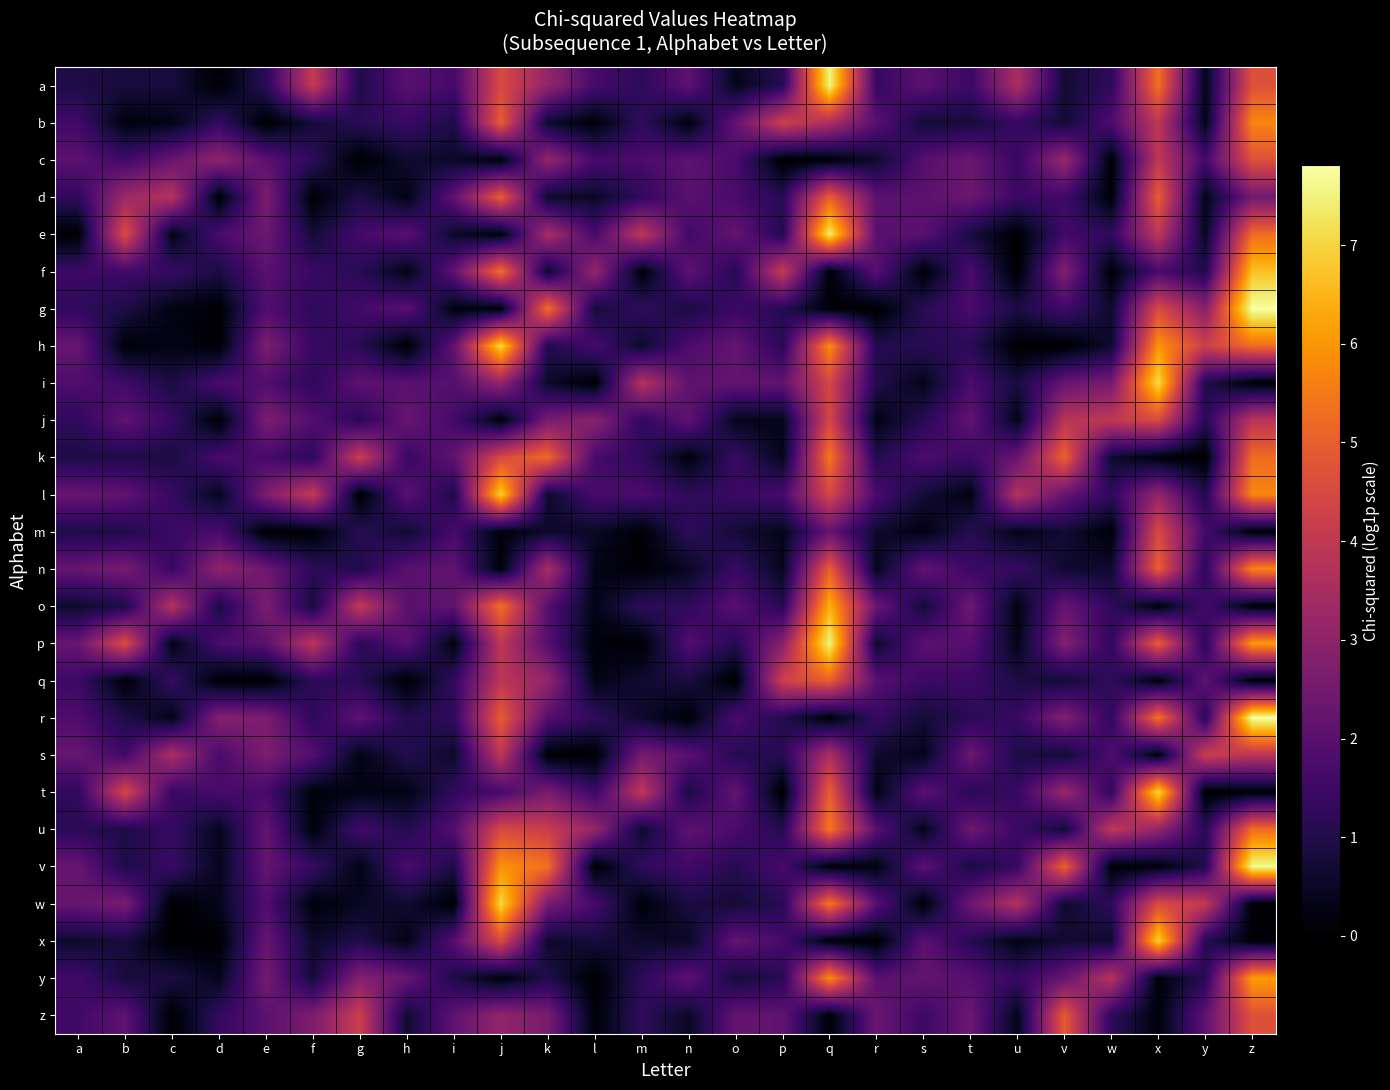

Reading left to right, what are all the values shown in this chart?

a: a=0.9	b=0.8	c=0.8	d=0.1	e=1.2	f=4.1	g=1.0	h=2.0	i=1.6	j=4.5	k=3.1	l=1.7	m=1.2	n=2.1	o=0.4	p=1.1	q=7.6	r=1.4	s=2.0	t=1.5	u=3.6	v=0.7	w=1.3	x=5.4	y=0.3	z=4.7
b: a=1.5	b=0.2	c=0.3	d=1.3	e=0.0	f=0.8	g=1.1	h=1.4	i=0.9	j=5.0	k=0.6	l=0.1	m=1.3	n=0.2	o=2.2	p=4.3	q=3.6	r=2.0	s=0.7	t=0.8	u=1.4	v=0.7	w=1.8	x=3.9	y=0.3	z=5.7
c: a=2.1	b=1.5	c=2.3	d=3.0	e=2.0	f=1.2	g=0.0	h=0.7	i=0.6	j=0.1	k=3.1	l=1.7	m=1.7	n=2.1	o=1.7	p=0.0	q=0.1	r=0.6	s=1.9	t=2.4	u=1.4	v=3.2	w=0.1	x=3.9	y=1.6	z=4.7
d: a=1.3	b=3.3	c=3.7	d=0.1	e=2.7	f=0.1	g=1.0	h=0.3	i=2.1	j=5.0	k=0.6	l=0.5	m=1.3	n=2.0	o=1.7	p=1.1	q=5.0	r=2.1	s=2.0	t=2.4	u=1.4	v=1.6	w=0.1	x=5.0	y=0.3	z=2.5
e: a=0.0	b=4.6	c=0.3	d=1.7	e=2.4	f=0.8	g=1.6	h=2.0	i=0.6	j=0.1	k=3.5	l=1.7	m=4.0	n=1.5	o=2.2	p=1.1	q=7.4	r=2.0	s=2.0	t=0.9	u=0.0	v=1.6	w=1.3	x=3.9	y=0.5	z=5.3
f: a=1.5	b=1.5	c=1.4	d=0.9	e=2.0	f=1.4	g=1.1	h=0.3	i=2.1	j=5.4	k=0.6	l=3.1	m=0.1	n=2.1	o=1.1	p=4.1	q=0.1	r=2.0	s=0.1	t=1.7	u=0.0	v=2.8	w=0.1	x=1.7	y=1.0	z=6.7
g: a=1.3	b=0.9	c=0.3	d=0.1	e=1.8	f=1.2	g=1.6	h=2.0	i=0.2	j=0.1	k=5.4	l=0.8	m=1.3	n=0.9	o=1.4	p=1.1	q=0.1	r=0.0	s=1.1	t=1.7	u=0.9	v=1.6	w=0.6	x=4.5	y=2.9	z=7.8
h: a=2.3	b=0.1	c=0.3	d=0.0	e=2.7	f=1.4	g=1.1	h=0.0	i=2.1	j=7.1	k=1.0	l=1.7	m=0.6	n=1.8	o=2.2	p=1.1	q=5.8	r=1.0	s=1.1	t=1.2	u=0.0	v=0.0	w=0.6	x=6.0	y=4.2	z=5.3
i: a=1.8	b=1.5	c=0.9	d=1.7	e=1.8	f=1.2	g=2.1	h=2.0	i=1.9	j=3.1	k=0.6	l=0.0	m=3.8	n=2.1	o=2.2	p=2.2	q=4.4	r=1.0	s=0.4	t=1.7	u=0.8	v=2.2	w=2.6	x=7.1	y=1.0	z=0.1
j: a=1.3	b=2.1	c=1.4	d=0.0	e=2.7	f=1.9	g=1.1	h=2.3	i=1.6	j=0.1	k=2.6	l=2.9	m=1.3	n=2.1	o=0.4	p=0.4	q=4.4	r=0.3	s=1.1	t=2.2	u=0.3	v=3.9	w=4.0	x=4.5	y=1.1	z=3.9
k: a=0.9	b=0.9	c=0.9	d=1.7	e=1.6	f=1.2	g=4.2	h=1.4	i=2.1	j=4.5	k=5.2	l=1.7	m=1.3	n=0.2	o=1.4	p=0.4	q=5.5	r=1.0	s=1.8	t=1.5	u=2.3	v=5.1	w=0.6	x=0.1	y=0.0	z=5.3
l: a=2.3	b=2.1	c=1.4	d=0.4	e=2.7	f=4.1	g=0.0	h=2.0	i=0.9	j=6.9	k=0.6	l=1.7	m=1.7	n=1.2	o=1.4	p=1.7	q=4.4	r=1.7	s=0.7	t=0.2	u=3.8	v=2.2	w=1.3	x=3.1	y=1.0	z=5.7
m: a=0.9	b=0.9	c=1.4	d=1.7	e=0.0	f=0.1	g=1.1	h=0.7	i=1.7	j=0.1	k=0.6	l=0.5	m=0.1	n=1.2	o=0.7	p=0.4	q=2.2	r=0.6	s=0.2	t=1.1	u=0.3	v=0.7	w=0.1	x=4.5	y=1.6	z=0.1
n: a=2.3	b=2.6	c=1.4	d=3.0	e=2.4	f=1.2	g=1.0	h=2.0	i=2.1	j=0.1	k=3.5	l=0.3	m=0.1	n=0.5	o=1.4	p=0.4	q=5.0	r=0.4	s=2.2	t=1.5	u=1.4	v=0.6	w=0.6	x=5.0	y=1.1	z=5.7
o: a=0.6	b=0.9	c=3.7	d=0.9	e=2.7	f=0.8	g=4.0	h=2.0	i=2.1	j=5.4	k=1.9	l=0.3	m=1.2	n=1.2	o=2.0	p=1.1	q=6.4	r=2.3	s=0.7	t=2.4	u=0.3	v=2.2	w=1.3	x=0.1	y=1.6	z=0.1
p: a=2.3	b=4.6	c=0.3	d=1.7	e=2.0	f=3.9	g=1.1	h=2.0	i=0.2	j=3.9	k=1.9	l=0.1	m=0.1	n=1.8	o=1.1	p=2.9	q=7.6	r=0.6	s=2.0	t=1.9	u=0.3	v=2.8	w=1.3	x=5.0	y=1.1	z=6.1
q: a=1.5	b=0.1	c=1.4	d=0.1	e=0.0	f=1.2	g=1.1	h=0.0	i=1.3	j=3.9	k=3.1	l=0.3	m=0.7	n=0.9	o=0.0	p=4.3	q=5.0	r=2.0	s=1.5	t=1.5	u=0.9	v=0.7	w=1.3	x=0.1	y=2.1	z=0.1
r: a=1.8	b=0.9	c=0.3	d=2.8	e=2.7	f=1.2	g=2.1	h=1.0	i=1.3	j=5.0	k=1.9	l=1.3	m=0.6	n=0.1	o=1.7	p=1.1	q=0.1	r=1.4	s=0.7	t=1.2	u=1.4	v=2.8	w=1.3	x=5.4	y=1.1	z=7.8
s: a=2.3	b=1.5	c=3.6	d=1.7	e=2.7	f=1.9	g=0.3	h=1.0	i=0.6	j=3.9	k=0.0	l=0.0	m=2.5	n=2.0	o=1.1	p=1.1	q=3.6	r=0.6	s=0.4	t=2.4	u=0.9	v=0.7	w=1.8	x=0.1	y=4.2	z=3.9
t: a=1.3	b=4.4	c=1.4	d=1.7	e=1.6	f=0.2	g=0.3	h=0.3	i=1.3	j=1.7	k=2.6	l=1.5	m=4.0	n=0.9	o=2.2	p=0.0	q=5.0	r=0.3	s=2.0	t=1.2	u=1.4	v=3.2	w=1.3	x=7.1	y=0.0	z=0.1
u: a=1.2	b=0.9	c=1.4	d=0.4	e=2.2	f=0.2	g=1.6	h=1.0	i=1.9	j=4.5	k=4.2	l=3.1	m=0.6	n=2.1	o=1.7	p=1.1	q=5.5	r=2.0	s=0.4	t=2.4	u=1.4	v=0.7	w=4.0	x=3.1	y=1.1	z=5.3
v: a=2.3	b=0.9	c=1.4	d=0.4	e=2.2	f=1.4	g=0.3	h=1.7	i=0.9	j=5.9	k=5.4	l=0.0	m=1.3	n=1.5	o=1.1	p=1.7	q=0.1	r=0.3	s=2.0	t=0.9	u=1.4	v=5.1	w=0.1	x=0.1	y=1.0	z=7.7
w: a=2.3	b=2.6	c=0.0	d=0.4	e=1.8	f=0.2	g=0.5	h=0.7	i=0.0	j=7.1	k=2.6	l=1.7	m=0.1	n=0.9	o=0.7	p=1.1	q=5.5	r=2.0	s=0.1	t=2.4	u=3.8	v=0.6	w=1.3	x=4.5	y=4.1	z=0.1
x: a=0.6	b=0.8	c=0.0	d=0.0	e=2.2	f=0.6	g=1.0	h=0.3	i=1.9	j=4.5	k=0.6	l=0.8	m=0.6	n=0.5	o=2.2	p=1.7	q=0.1	r=0.0	s=2.0	t=1.1	u=0.3	v=0.7	w=0.6	x=6.9	y=1.1	z=0.1
y: a=1.5	b=0.8	c=0.9	d=0.4	e=2.5	f=0.8	g=2.8	h=2.3	i=0.9	j=0.1	k=1.0	l=0.0	m=1.2	n=2.1	o=0.7	p=1.1	q=5.8	r=2.0	s=2.2	t=1.9	u=1.4	v=2.2	w=3.8	x=0.1	y=1.1	z=6.1
z: a=1.5	b=2.1	c=0.0	d=1.3	e=2.0	f=2.7	g=4.2	h=0.7	i=2.1	j=3.1	k=2.6	l=0.1	m=1.3	n=0.5	o=2.2	p=2.2	q=0.1	r=2.3	s=1.5	t=2.4	u=0.3	v=4.9	w=1.3	x=0.1	y=2.1	z=4.7